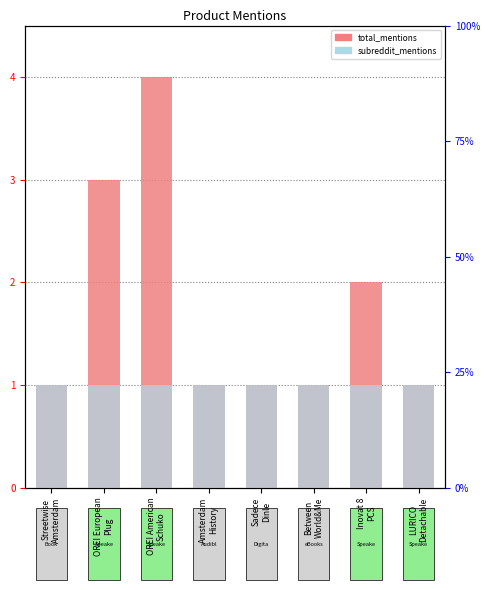

List the series in order of their overall mean, highest first.

total_mentions, subreddit_mentions